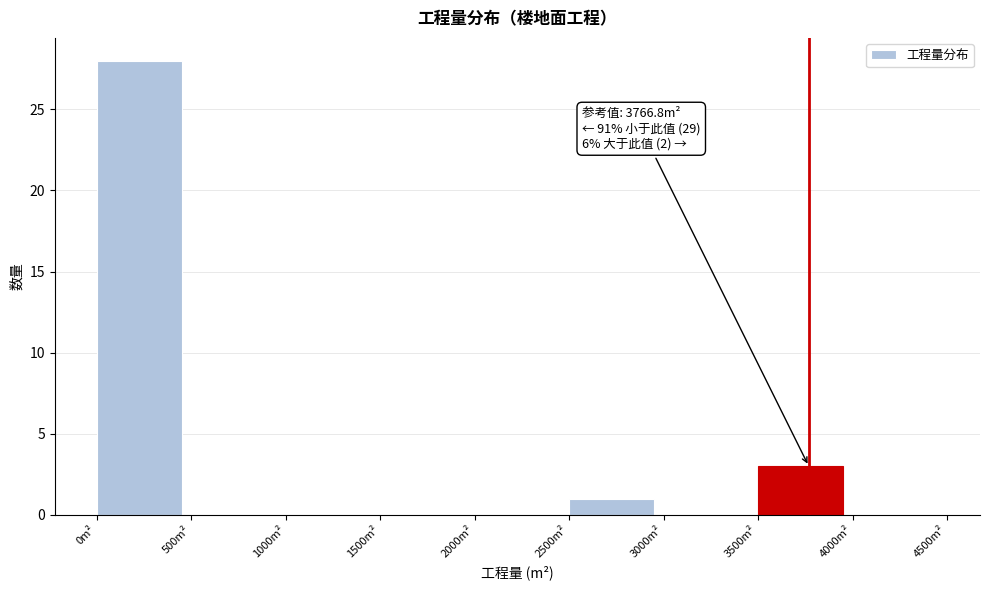

Which range on the x-axis has the tallest bar?

0 to 500